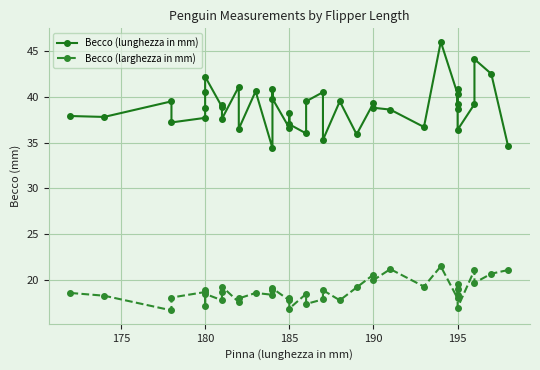

What is the sum of all Becco (larghezza in mm) values?

751.1